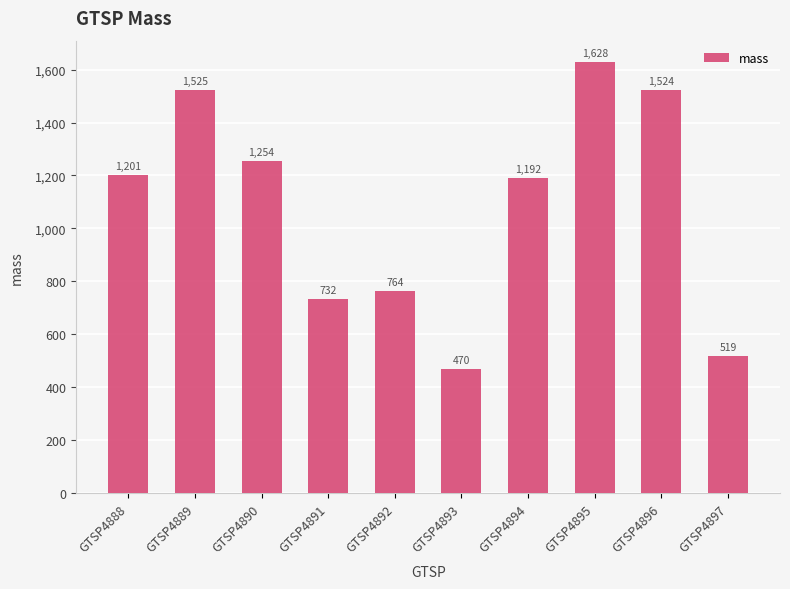

True or false: the data shows 506.2 at GTSP4892.

False